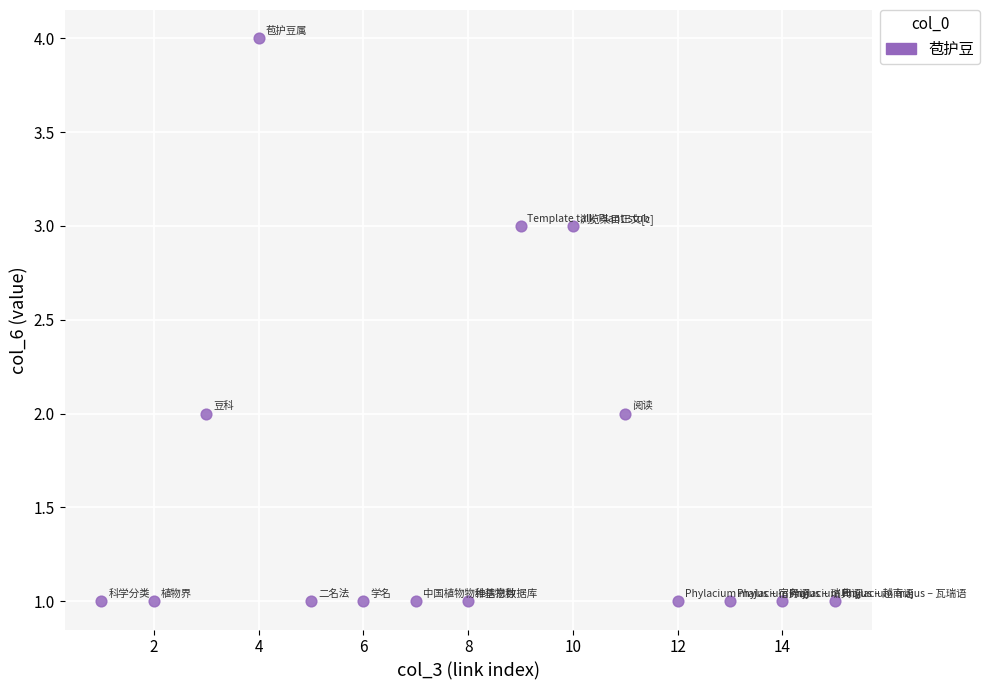

What is the range of X values (max minus min)?

14